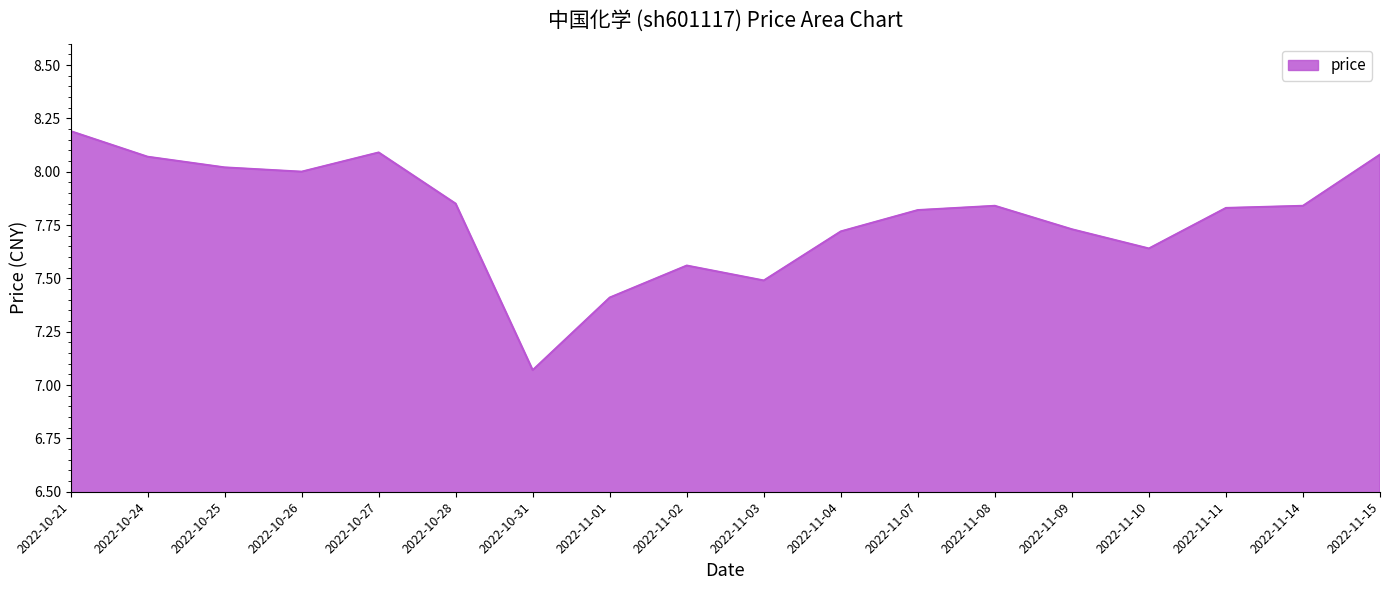

What is the maximum value shown in the chart?

8.2